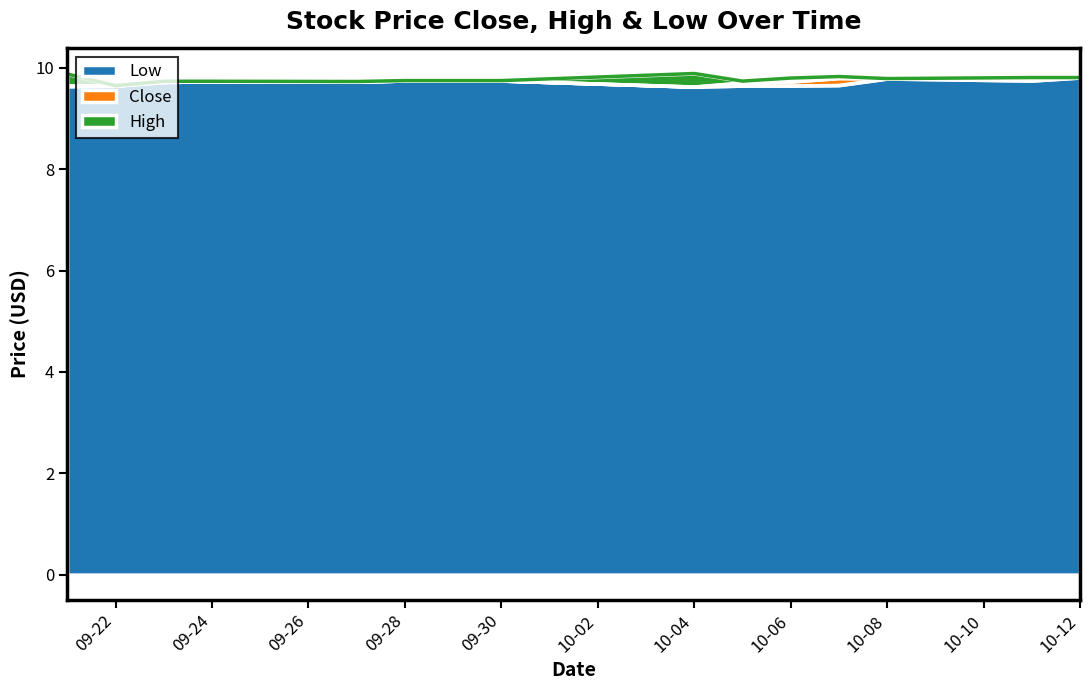

Does the chart display data point markers on the line(s)?

No